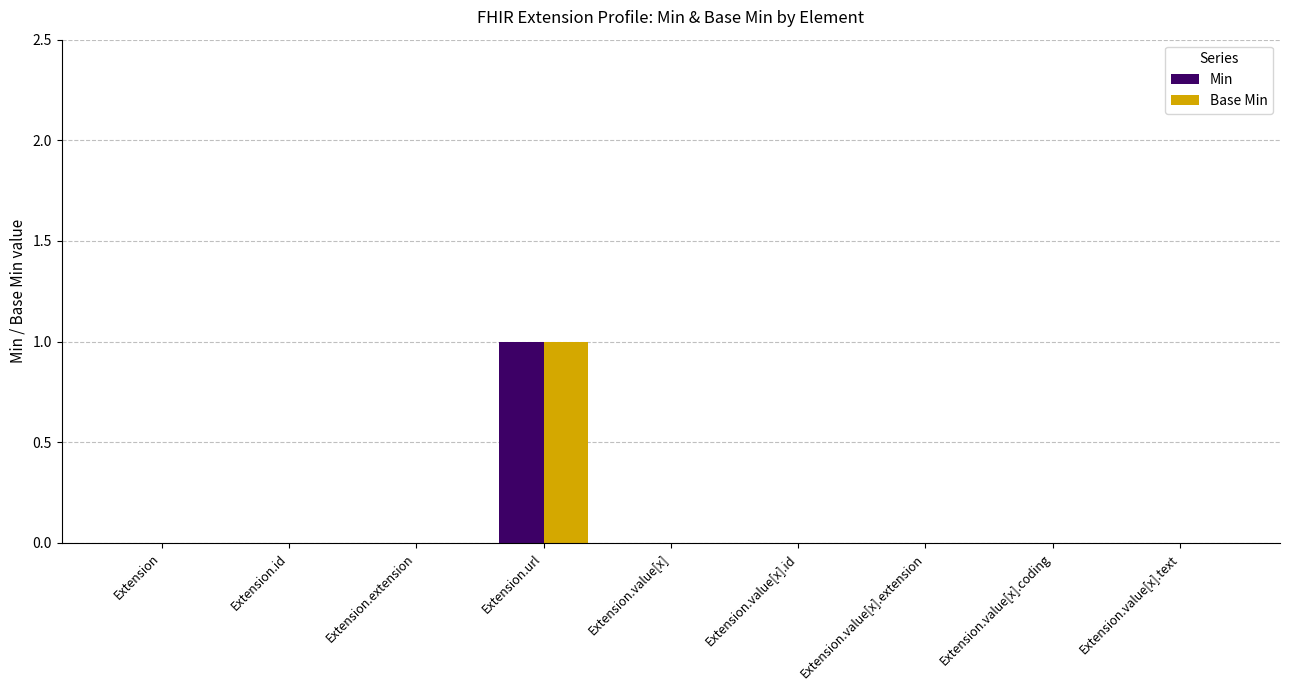

Reading left to right, what are all the values shown in this chart?

Min: 0	0	0	1	0	0	0	0	0
Base Min: 0	0	0	1	0	0	0	0	0